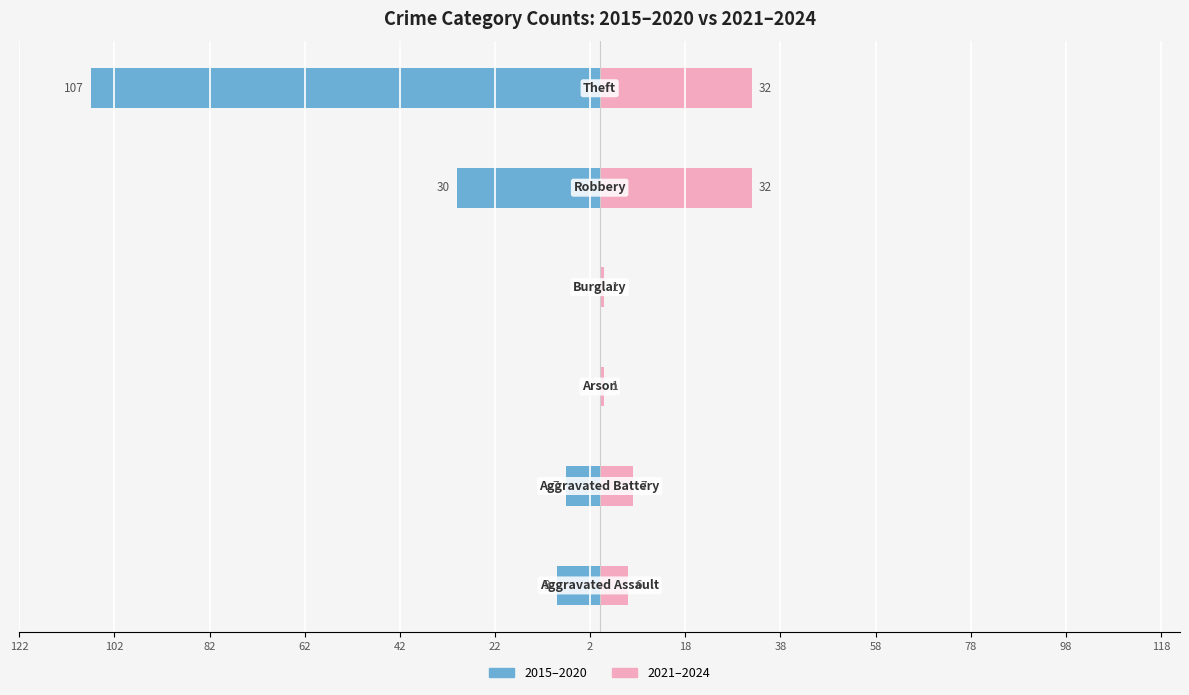

Rank the series at 82 from lowest to highest value.

2015–2020, 2021–2024